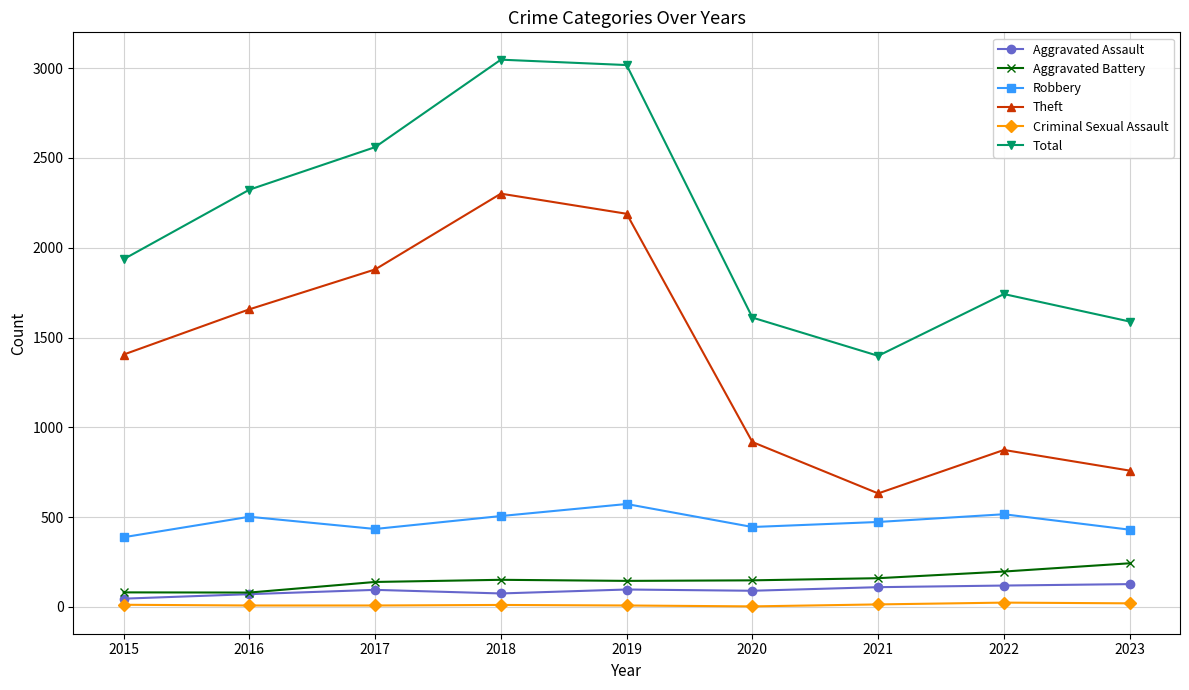

At how many categories does at least one series exceed 2251?

4